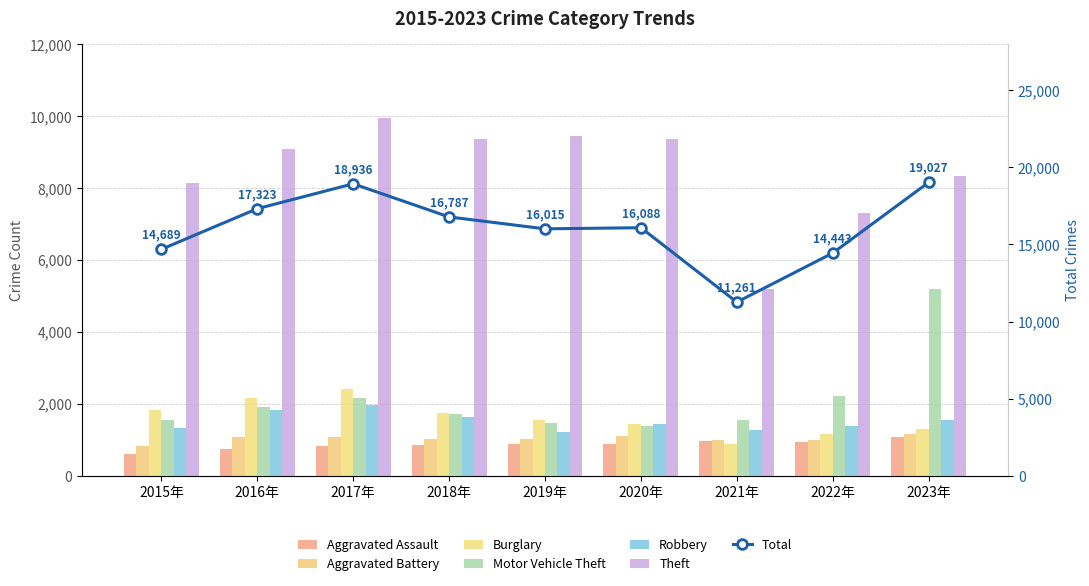

What is the average value of the Motor Vehicle Theft series?

2131